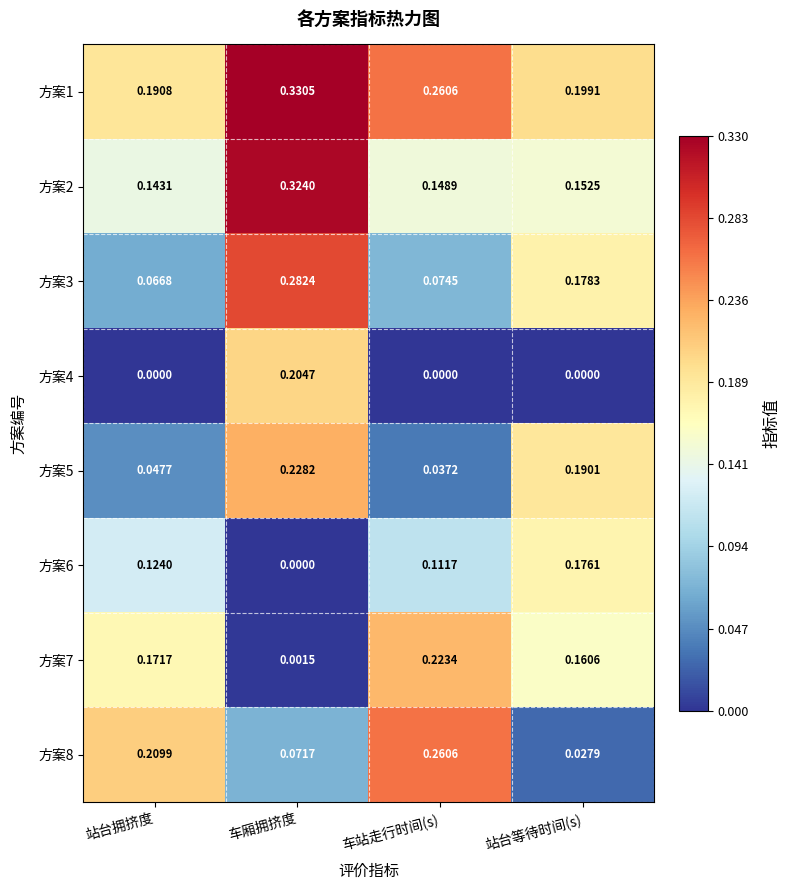

List the labels in order of 方案7 value, smallest first.

车厢拥挤度, 站台等待时间(s), 站台拥挤度, 车站走行时间(s)